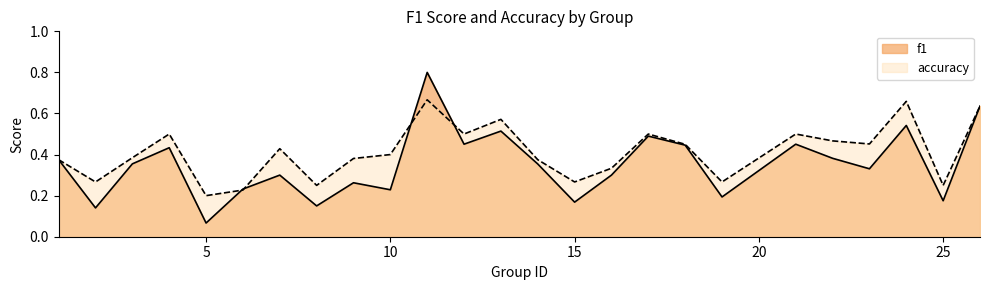

True or false: accuracy has more than 1 points higher than both neighbors.

True